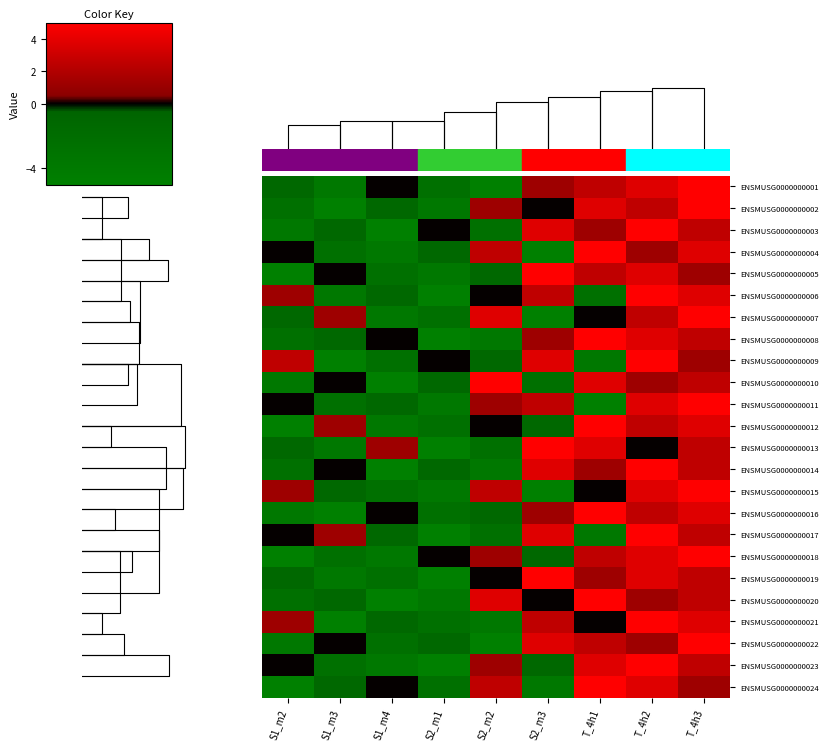

The value of ENSMUSG0000000024 at T_4h3 is 0.3. True or false?

False